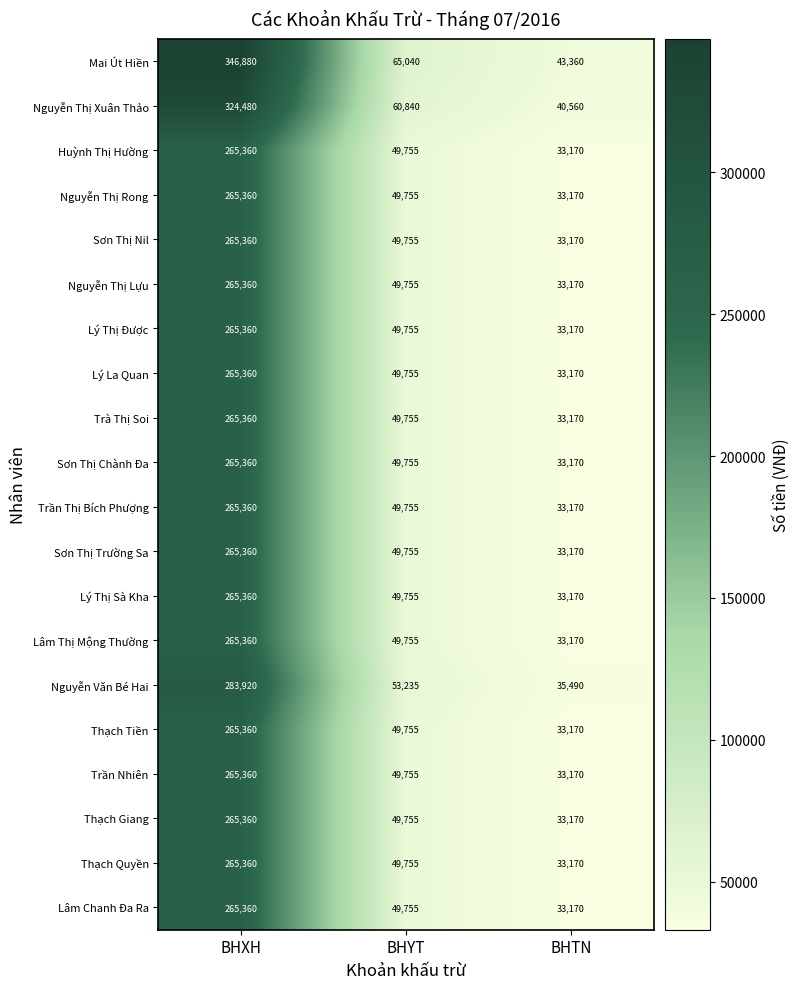

The value of Lý Thị Được at BHYT is 77091. True or false?

False